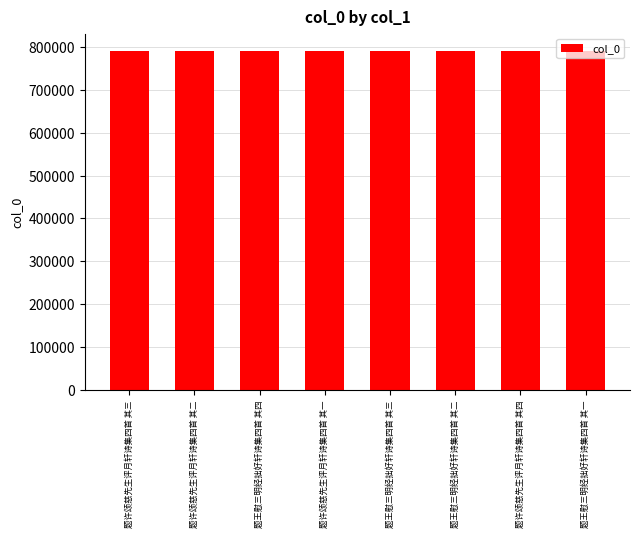

Does the chart contain any negative values?

No